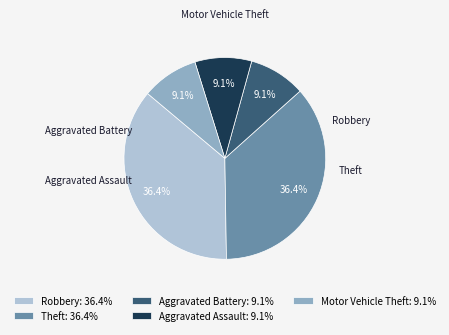

What percentage do Aggravated Battery and Theft together represent?

45.5%